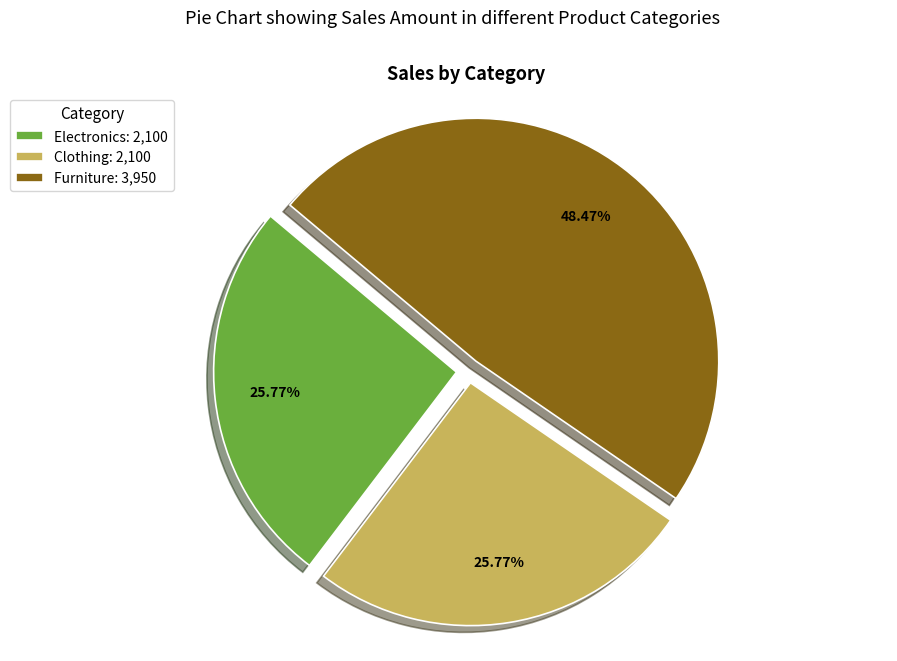

Count the number of slices in the pie.

3